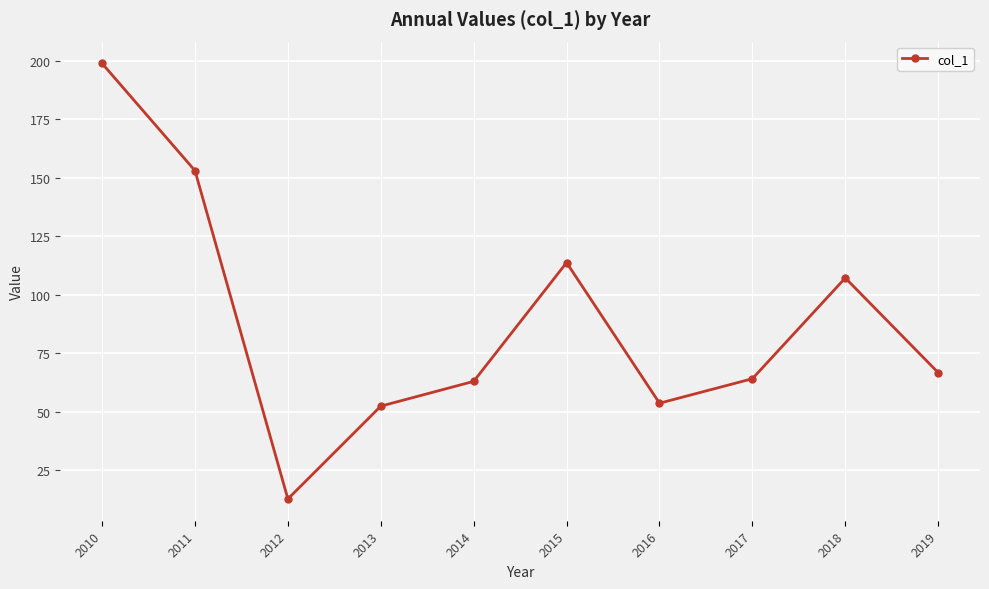

How many interior local valleys (lower than both neighbors) does the data have?

2